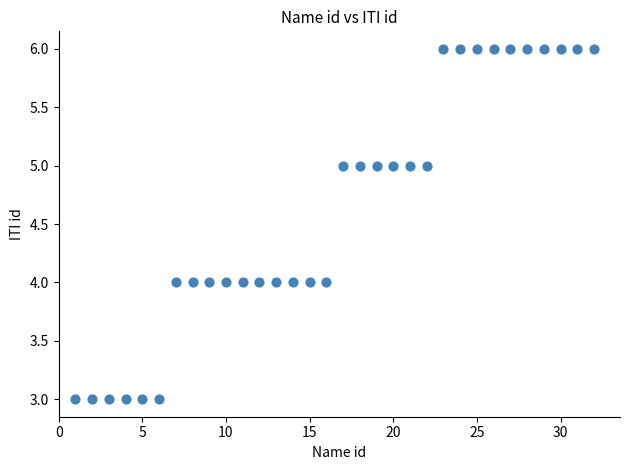

What is the range of Y values (max minus min)?

3